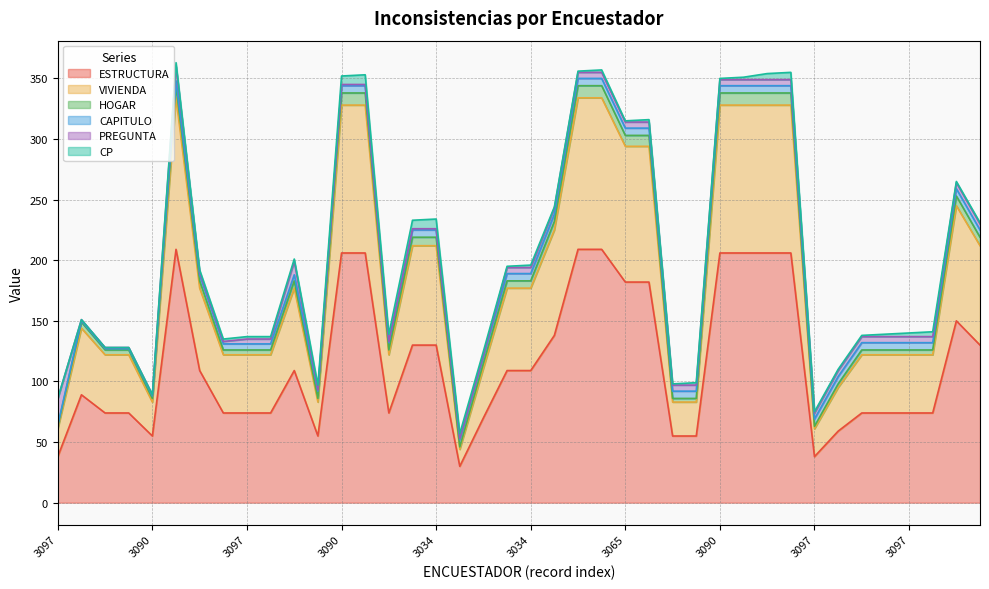

At which label does ESTRUCTURA first exceed 109?

3065